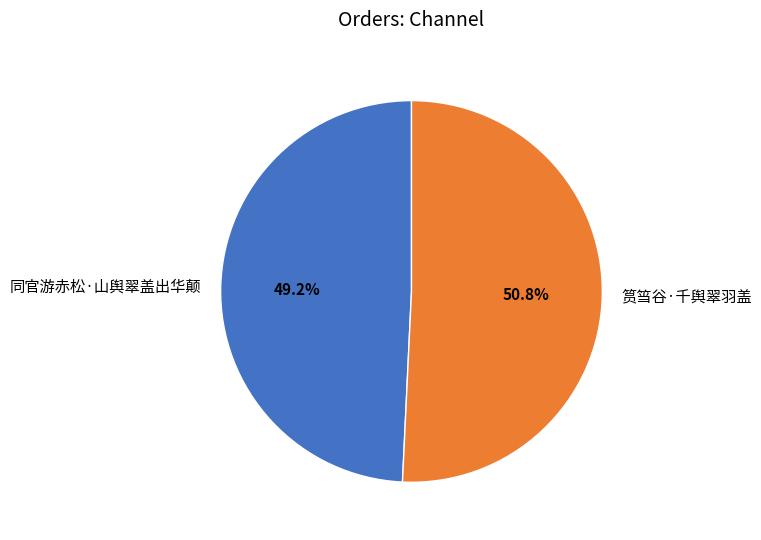

Which category has the smallest portion of the pie?

同官游赤松·山舆翠盖出华颠